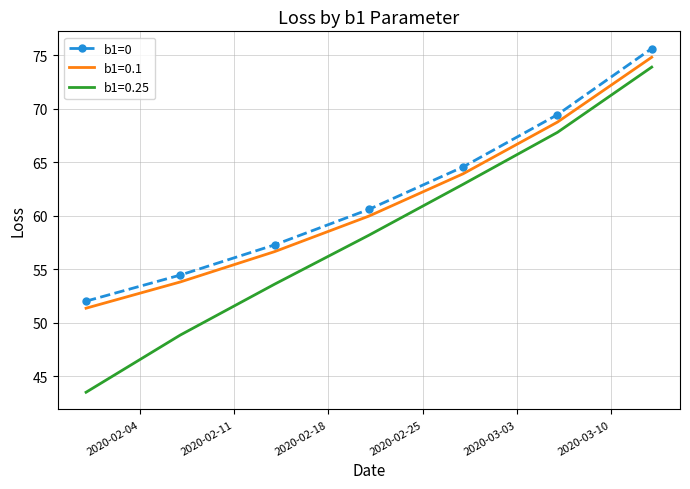

What is the minimum value shown in the chart?

43.5